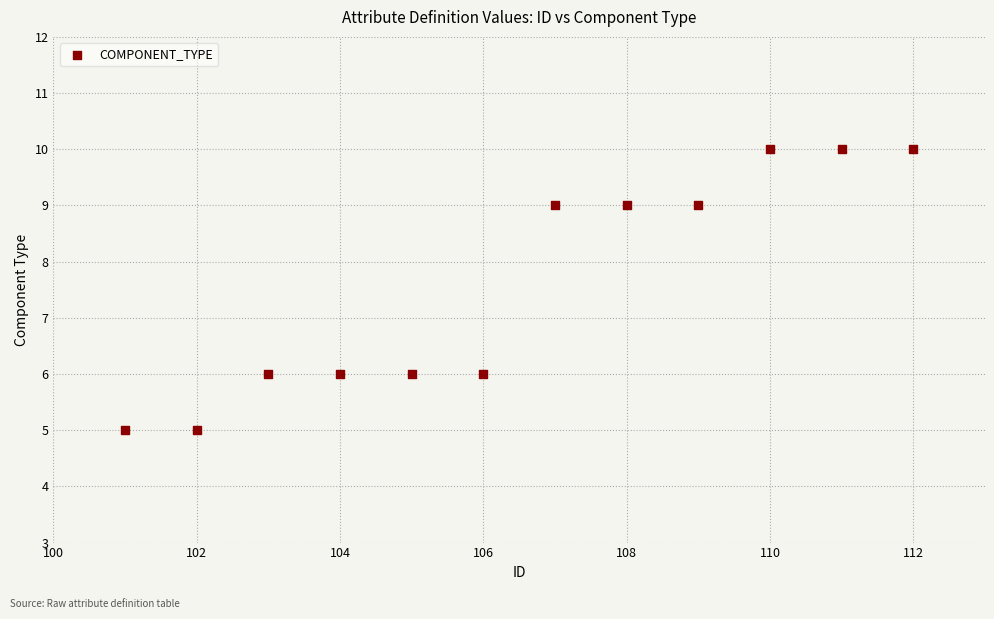

What is the average Y value?

8